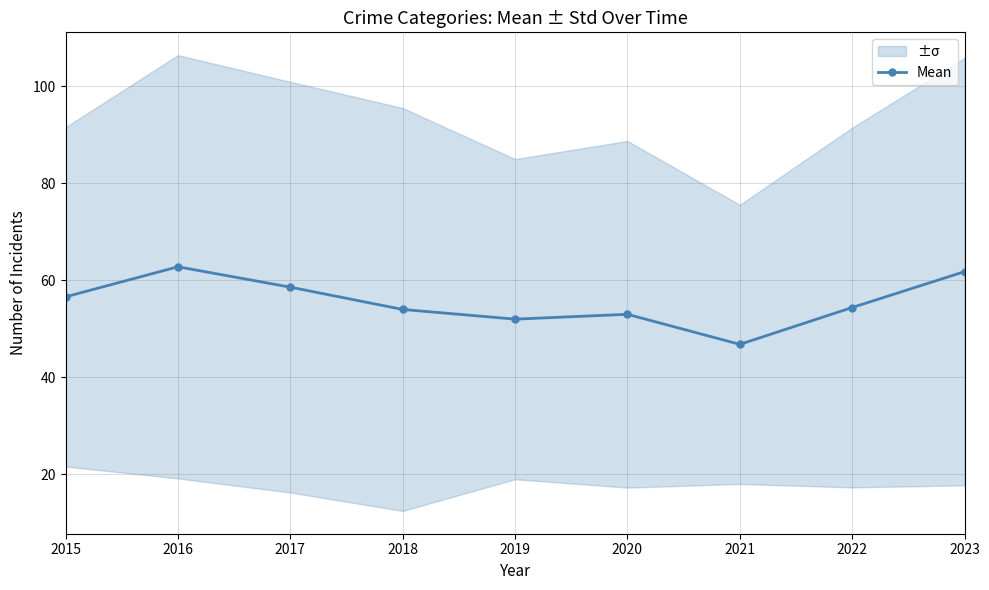

What is the smallest value displayed?

46.8